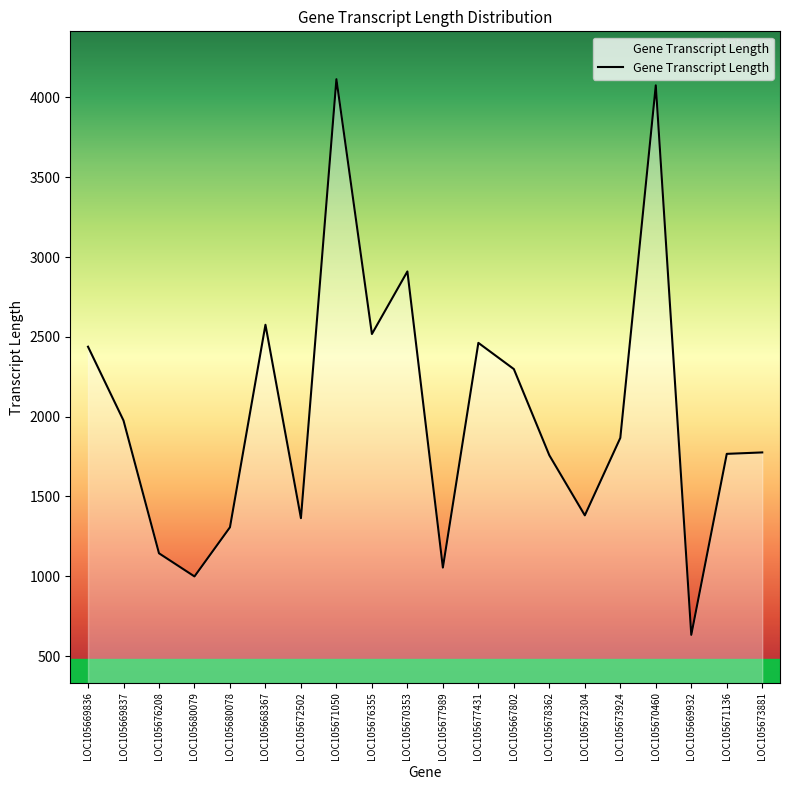

At which category does the chart reach its peak across all series?

LOC105671050